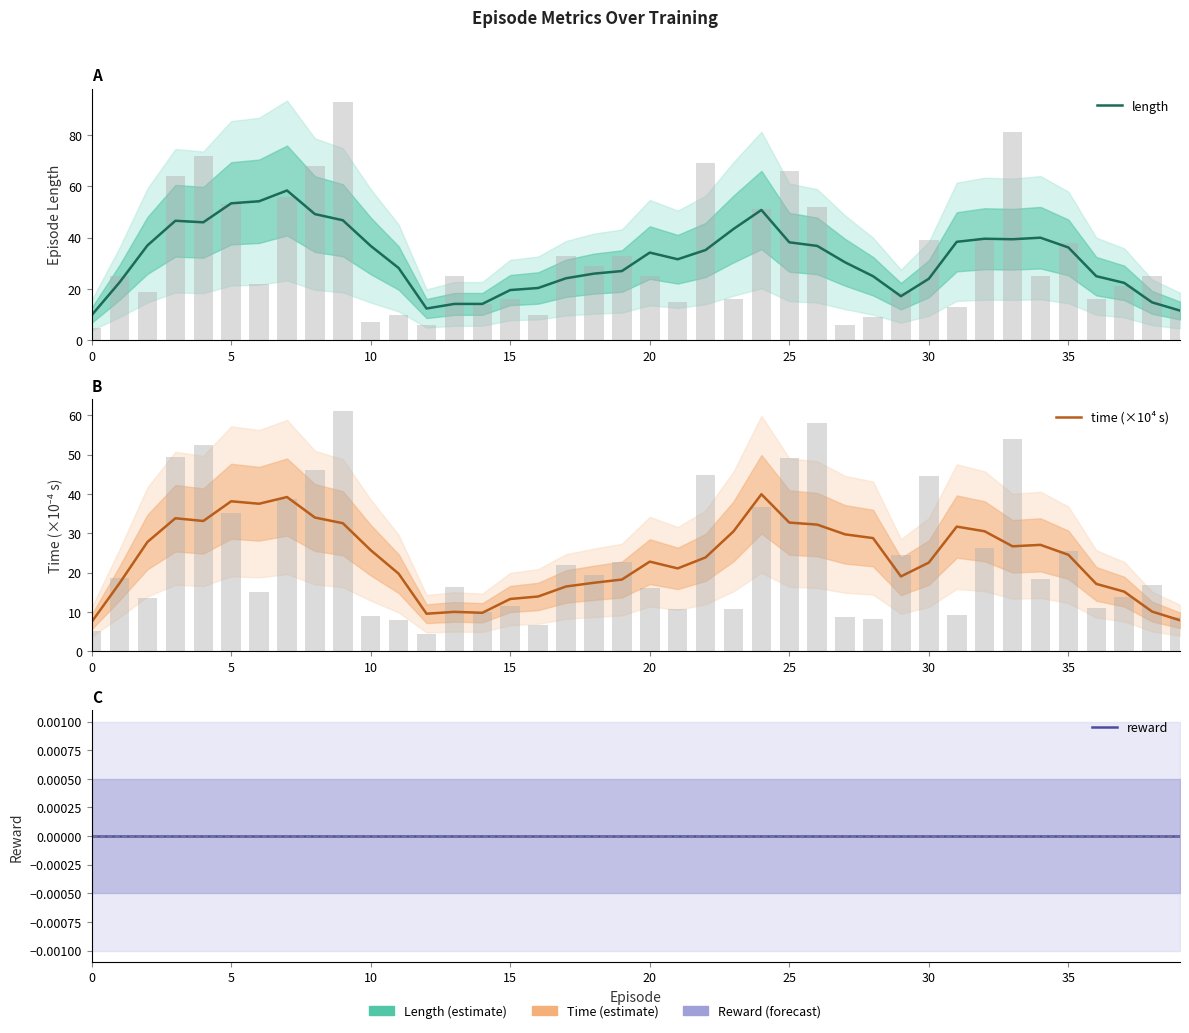

The reward series shows 0.0 at 10. True or false?

True